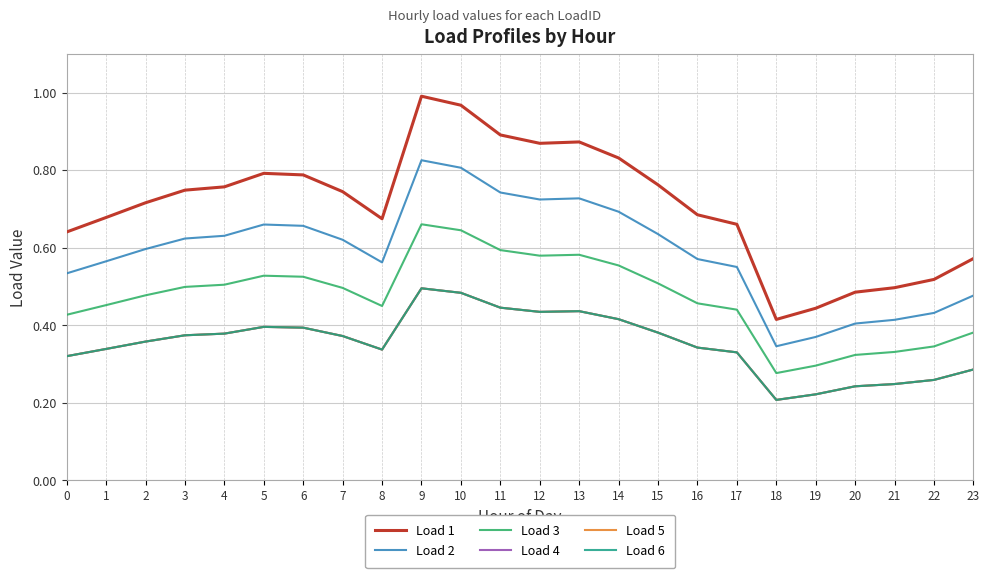

Is this an area chart (filled region under the line)?

No